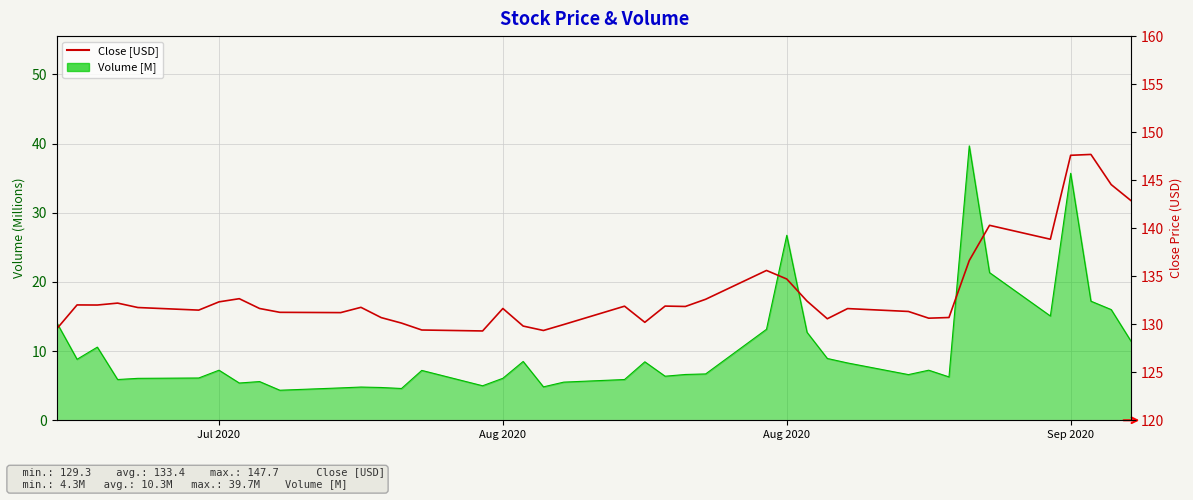

How many values are below 131?

12